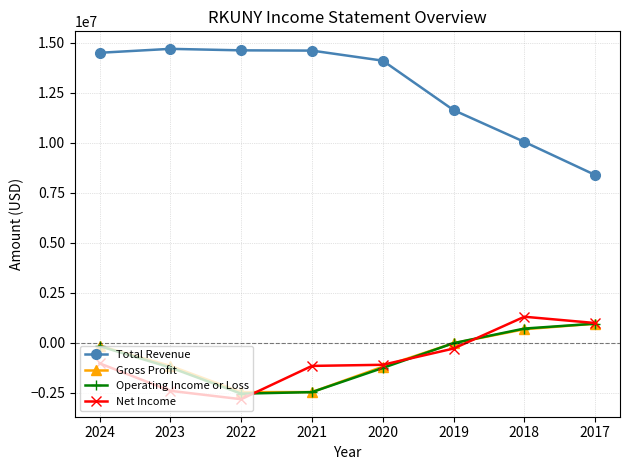

How many data points does each series have?

8